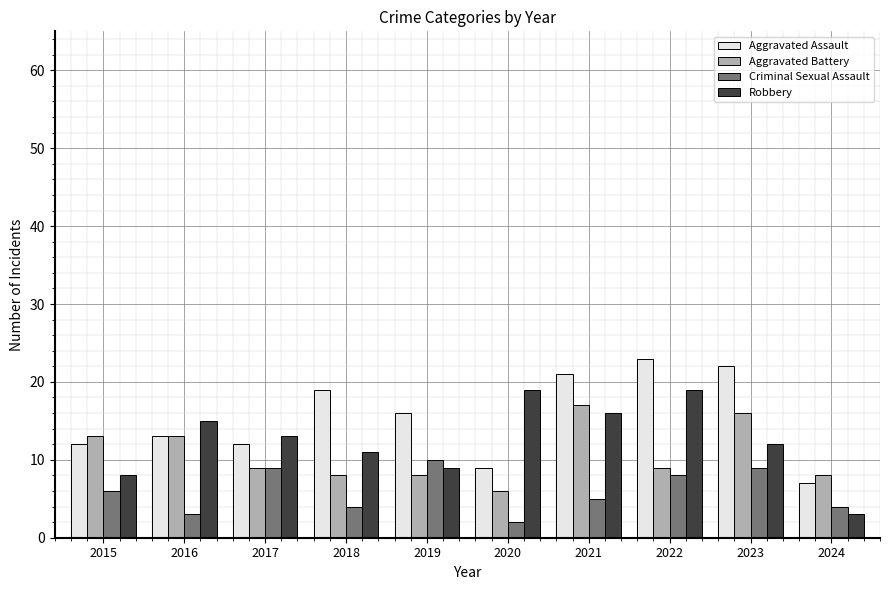

How many data points does each series have?

10